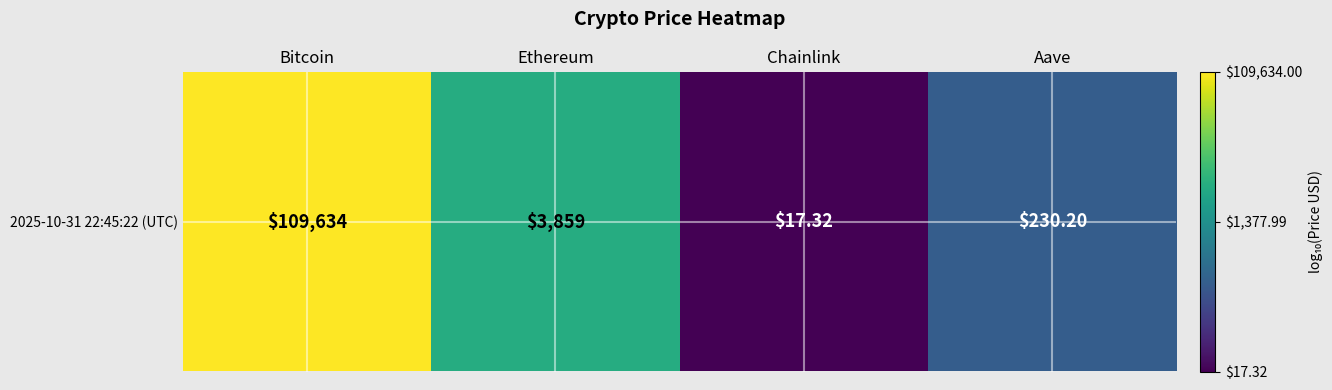

How many series are shown in this chart?

1